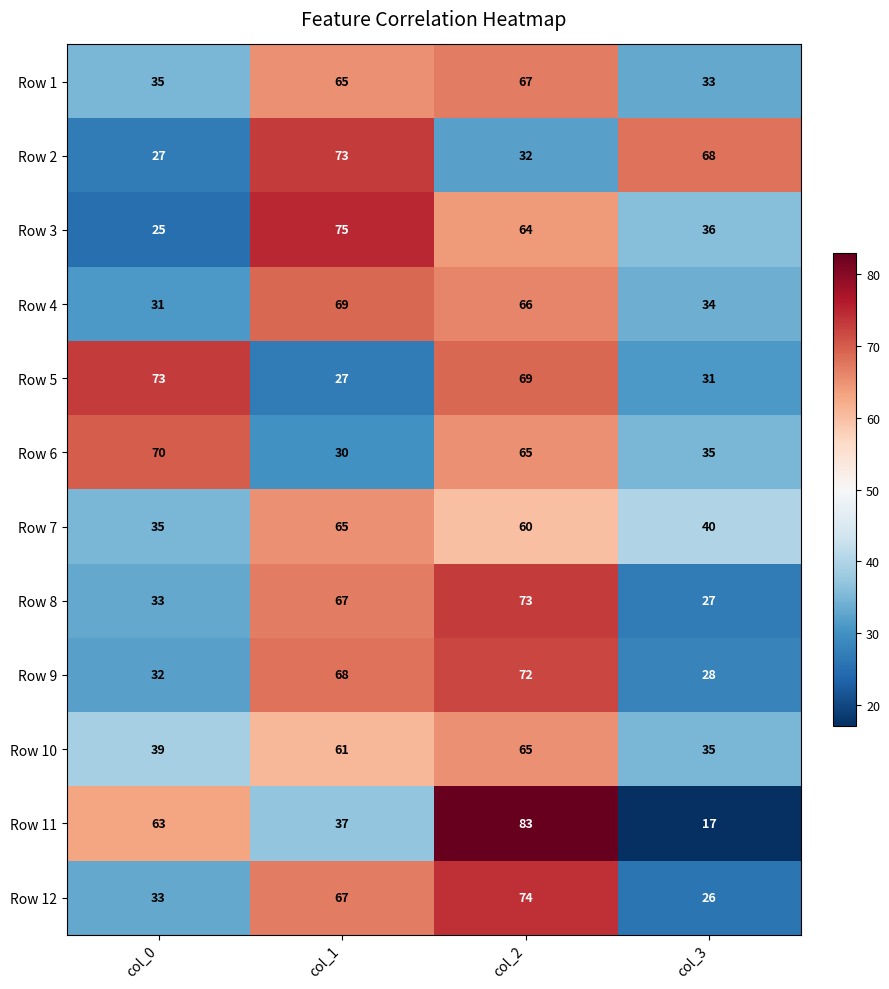

The Row 8 series shows 120 at col_1. True or false?

False